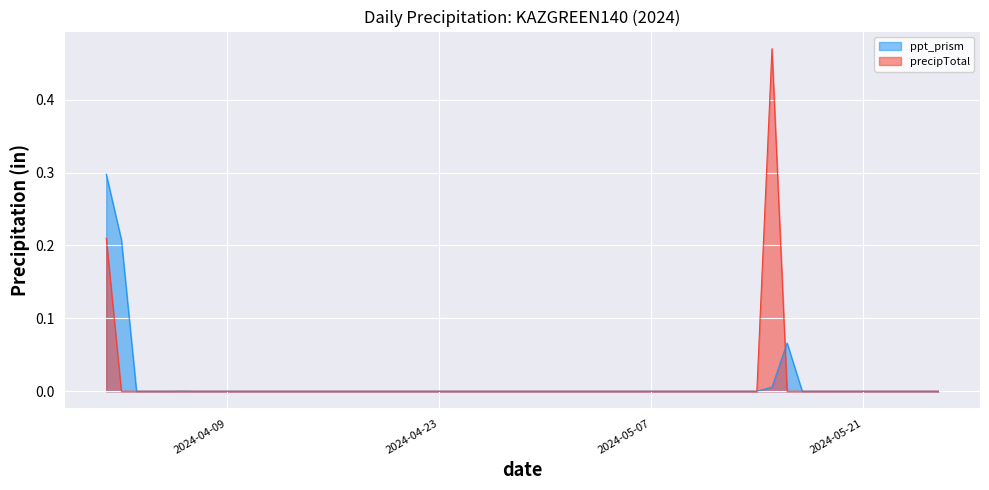

Which category has the lowest value across all series?

2024-04-03